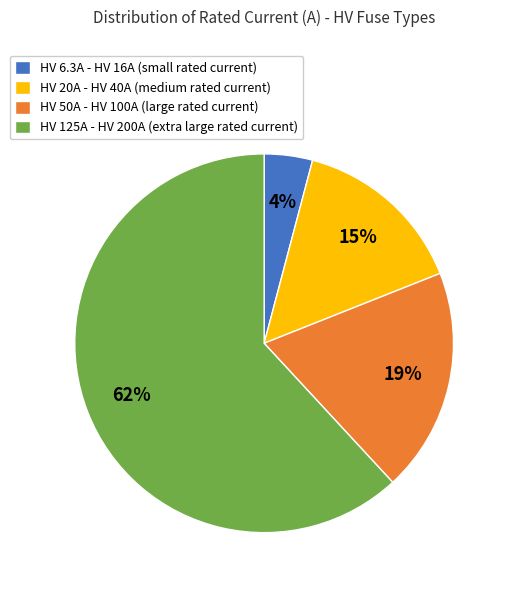

The HV 50A - HV 100A (large rated current) slice represents 33% of the pie. True or false?

False